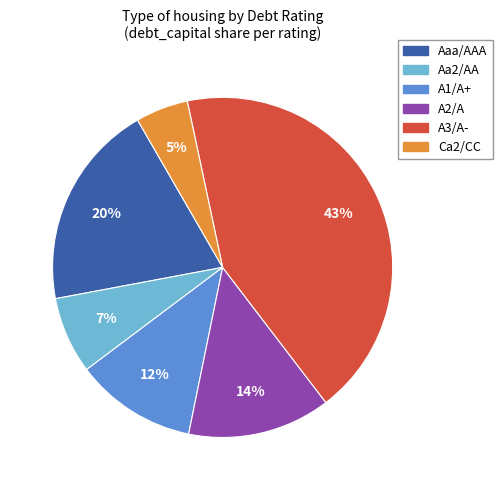

Is there any slice that represents more than half of the pie?

No